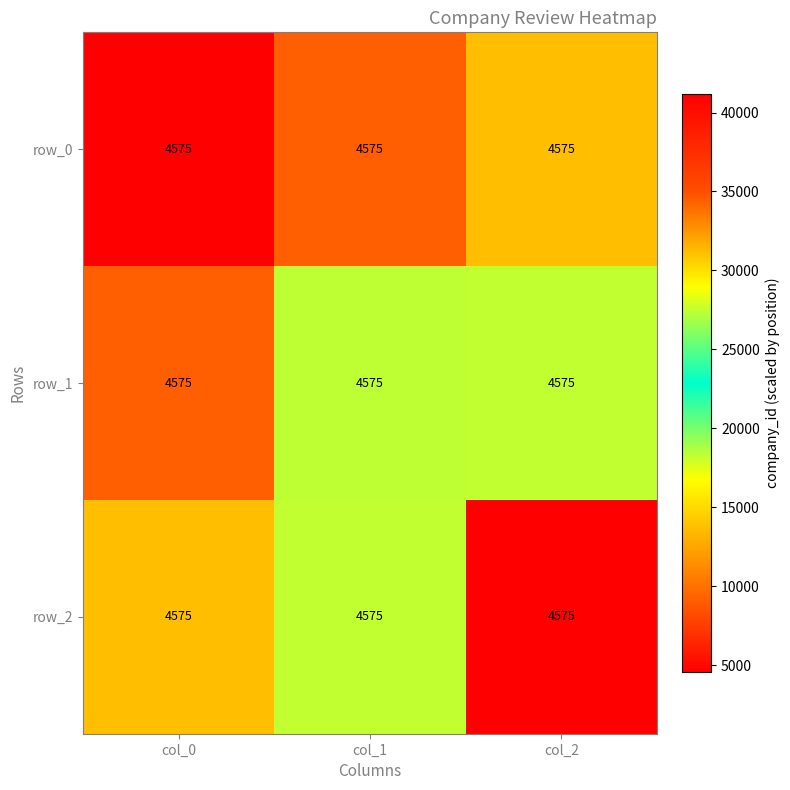

What is the difference between the maximum and second lowest values in the row_0 series?

4575